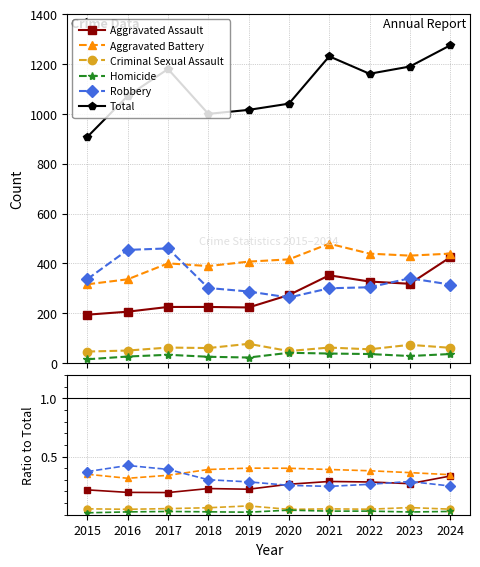

True or false: Total and Aggravated Assault intersect in this chart.

False